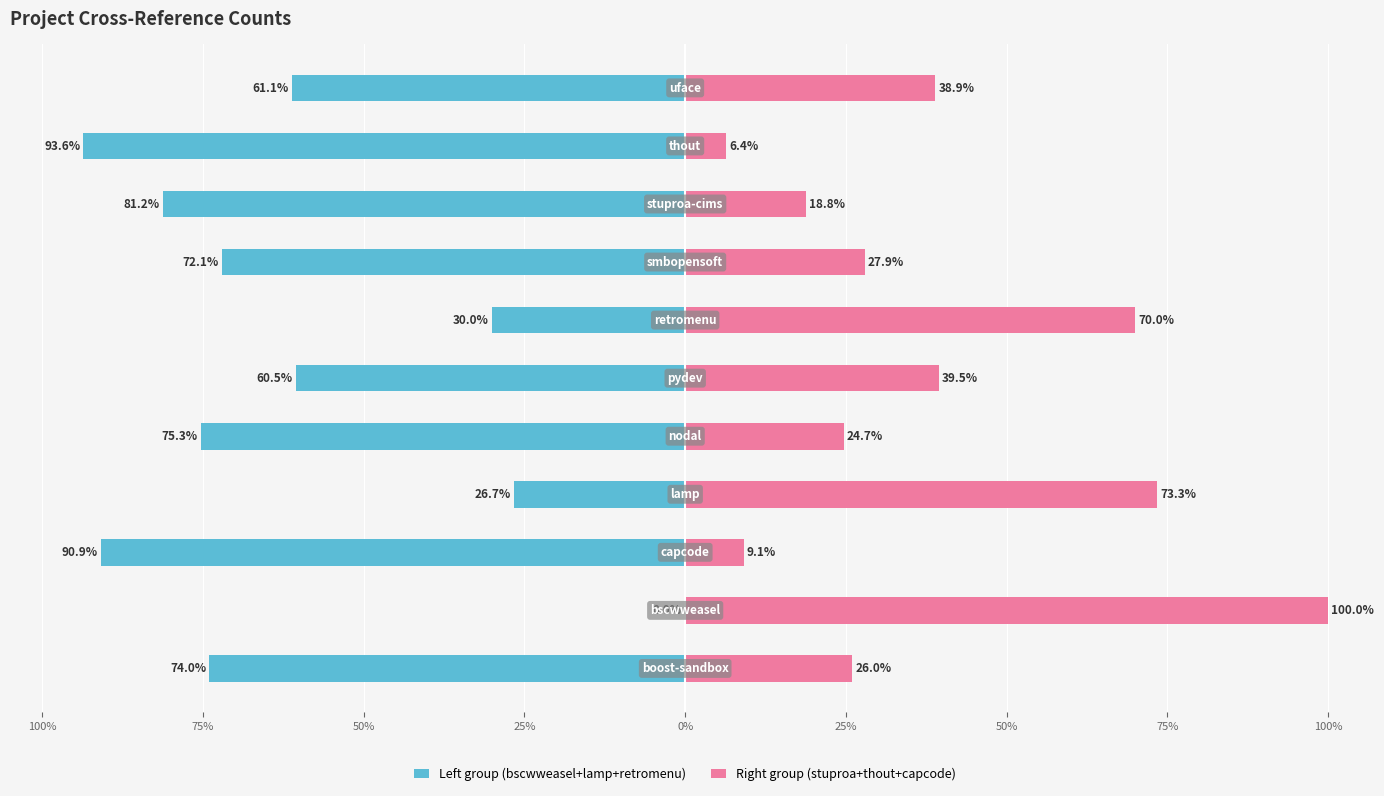

Between 9 and 25%, which is larger?

25%